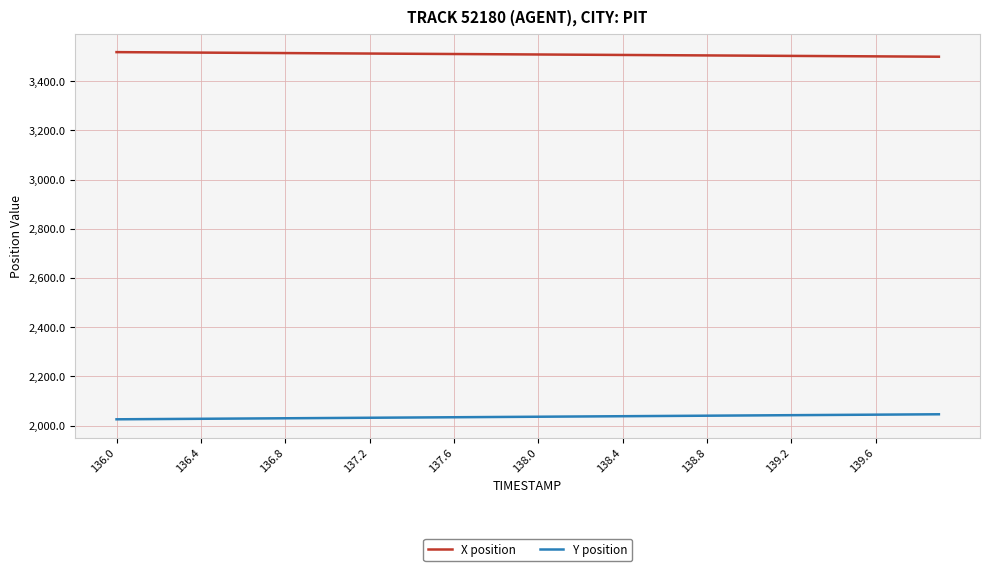

Which series has the largest total across all categories?

X position